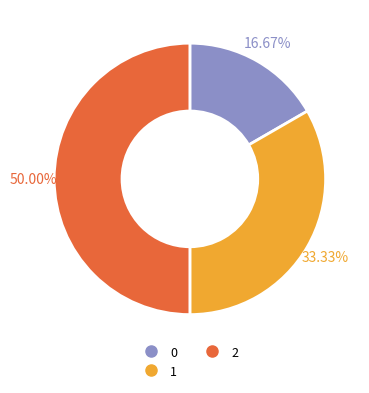

Is it true that 2 is 38% of the pie?

False